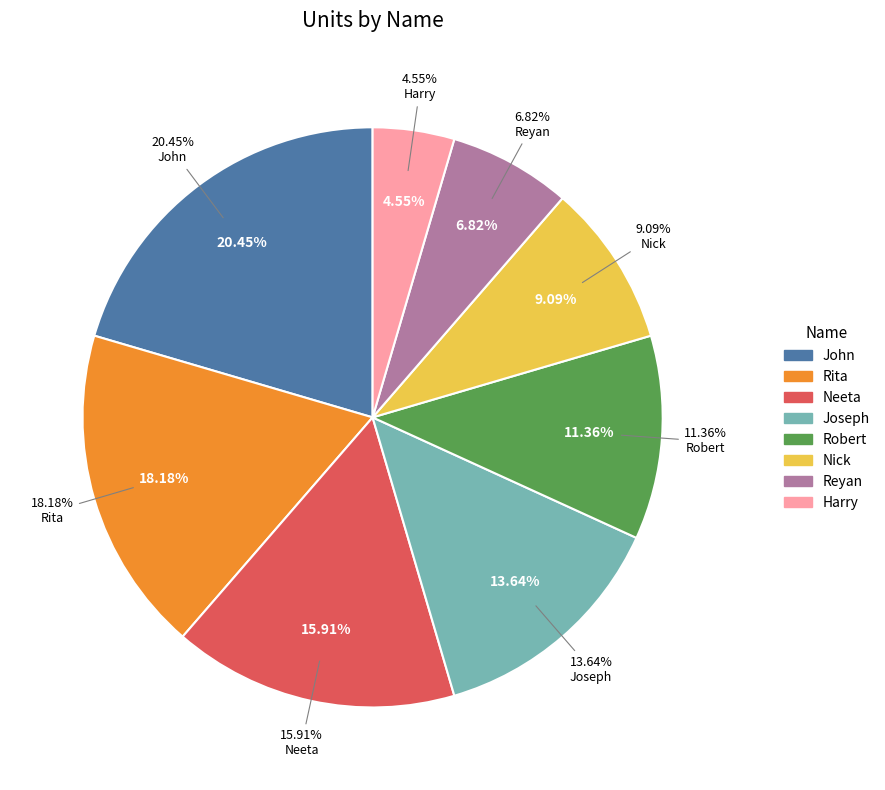

Is the sum of Neeta and Nick greater than half?

No